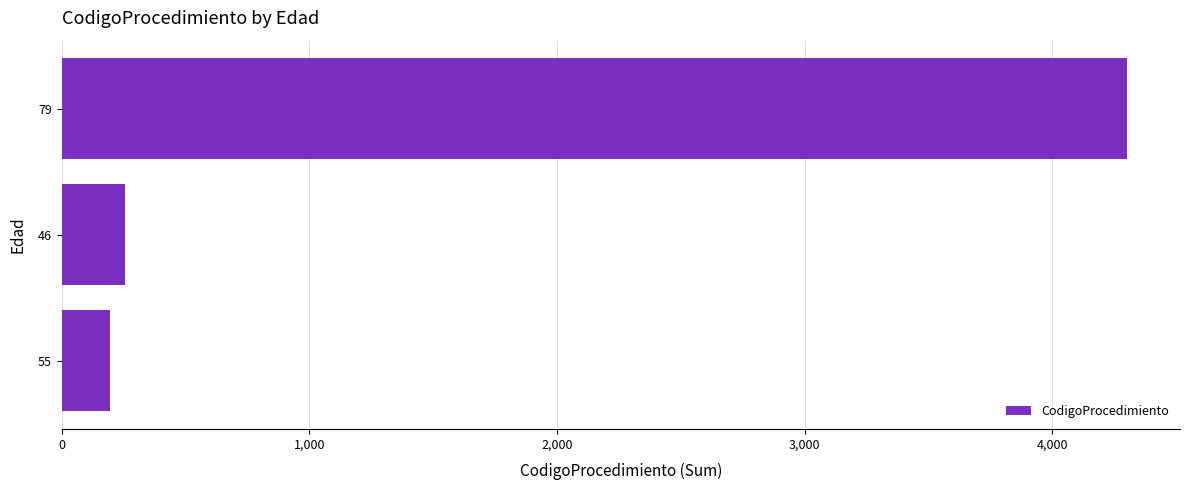

Which label corresponds to the largest value in the chart?

79